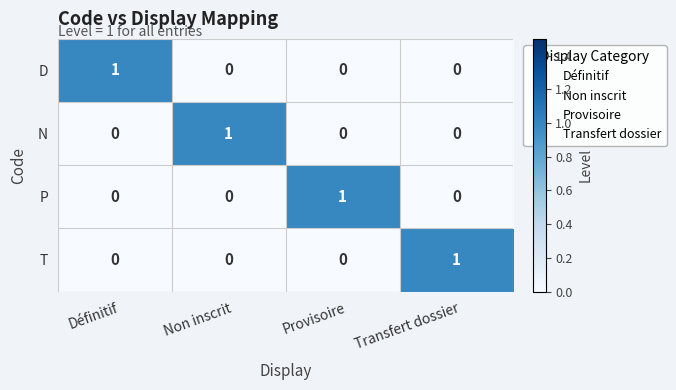

True or false: D has a value of 0 at Non inscrit.

True